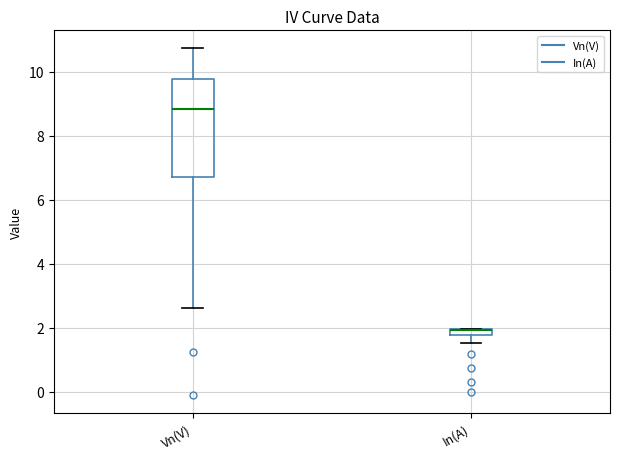

Where is the lower edge of the box for In(A) on the y-axis? The values are not printed on the chart, so give them approximately, as read against the axis.

1.8